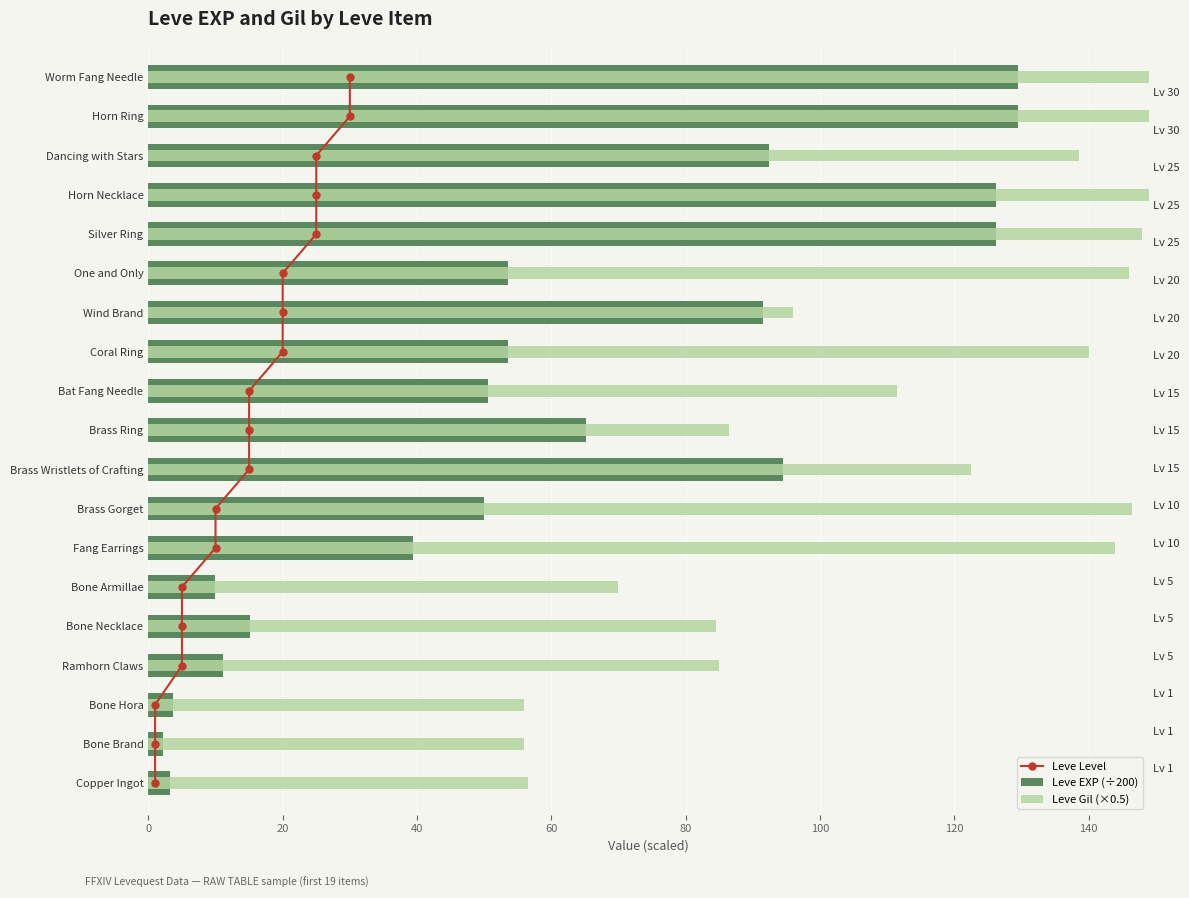

How many values in the Leve Gil (×0.5) series exceed 122?

10